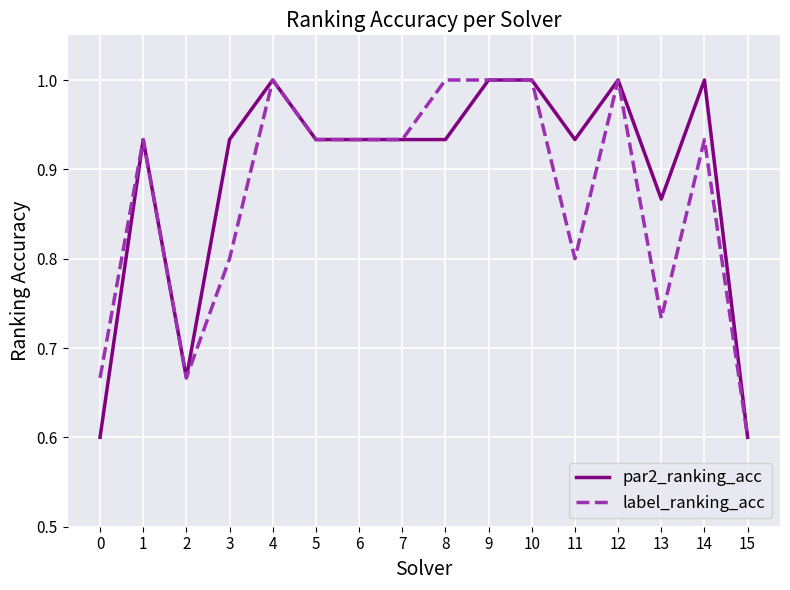

Count the label_ranking_acc values in the range 0 to 1.

16